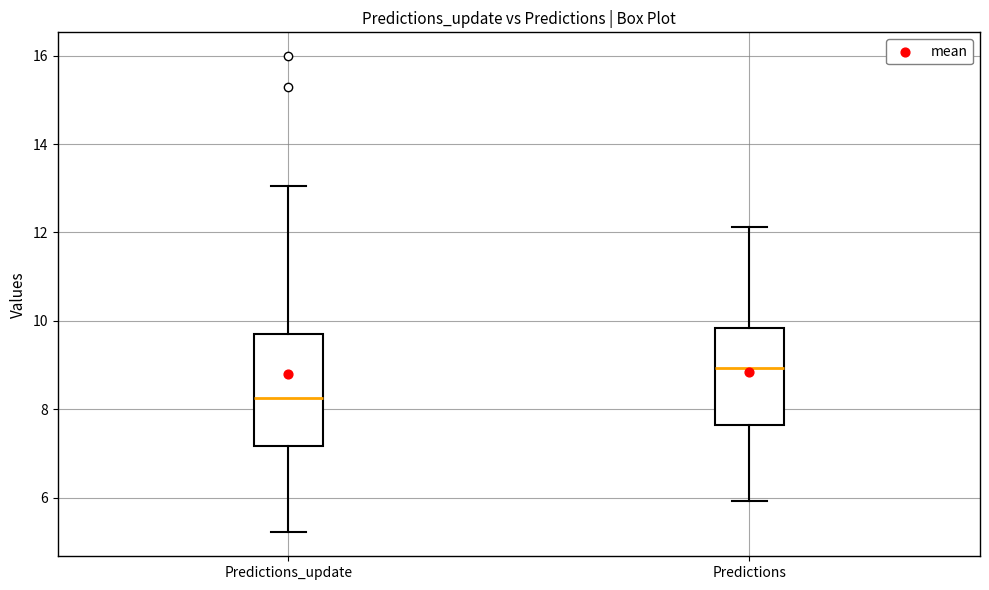

Reading left to right, transcribe this box plot: for each box, give where its median line is, the range the box spans, and where its two whiskers end, as read against the y-axis. The values are not printed on the chart, so give them approximately, as read against the axis.

Predictions_update: median 8.2, box 7.2 to 9.6, whiskers 5.2 to 13.0
Predictions: median 9.0, box 7.6 to 9.8, whiskers 6.0 to 12.2